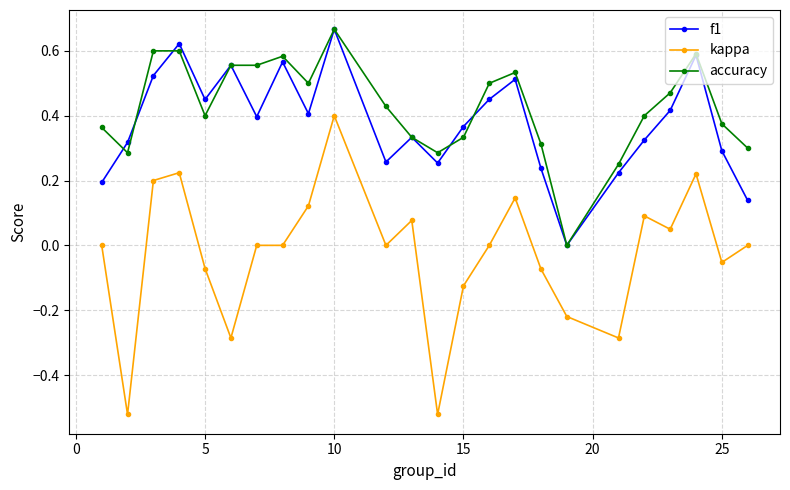

True or false: accuracy has more than 1 interior local peaks.

True